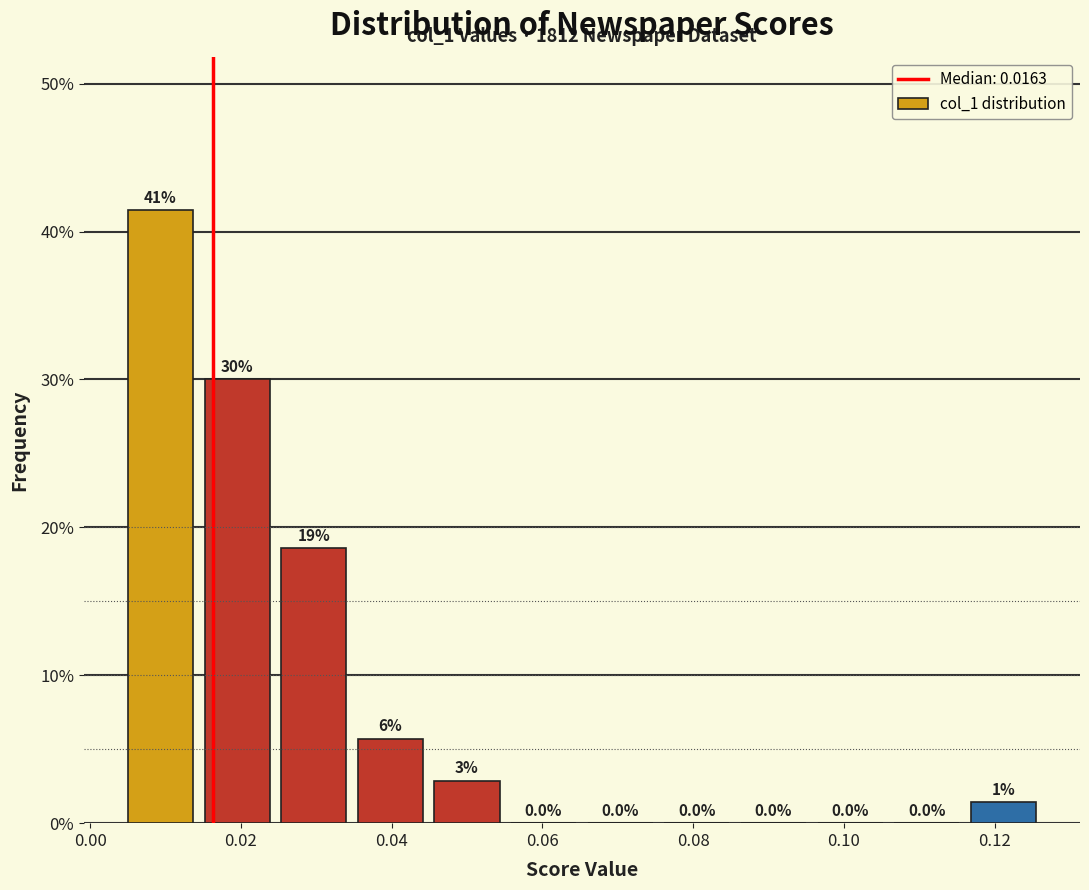

Which range on the x-axis has the tallest bar?

0.004 to 0.014